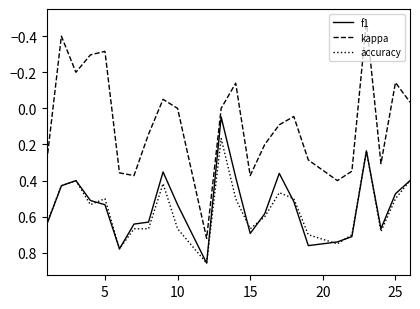

Which series has the largest total across all categories?

accuracy